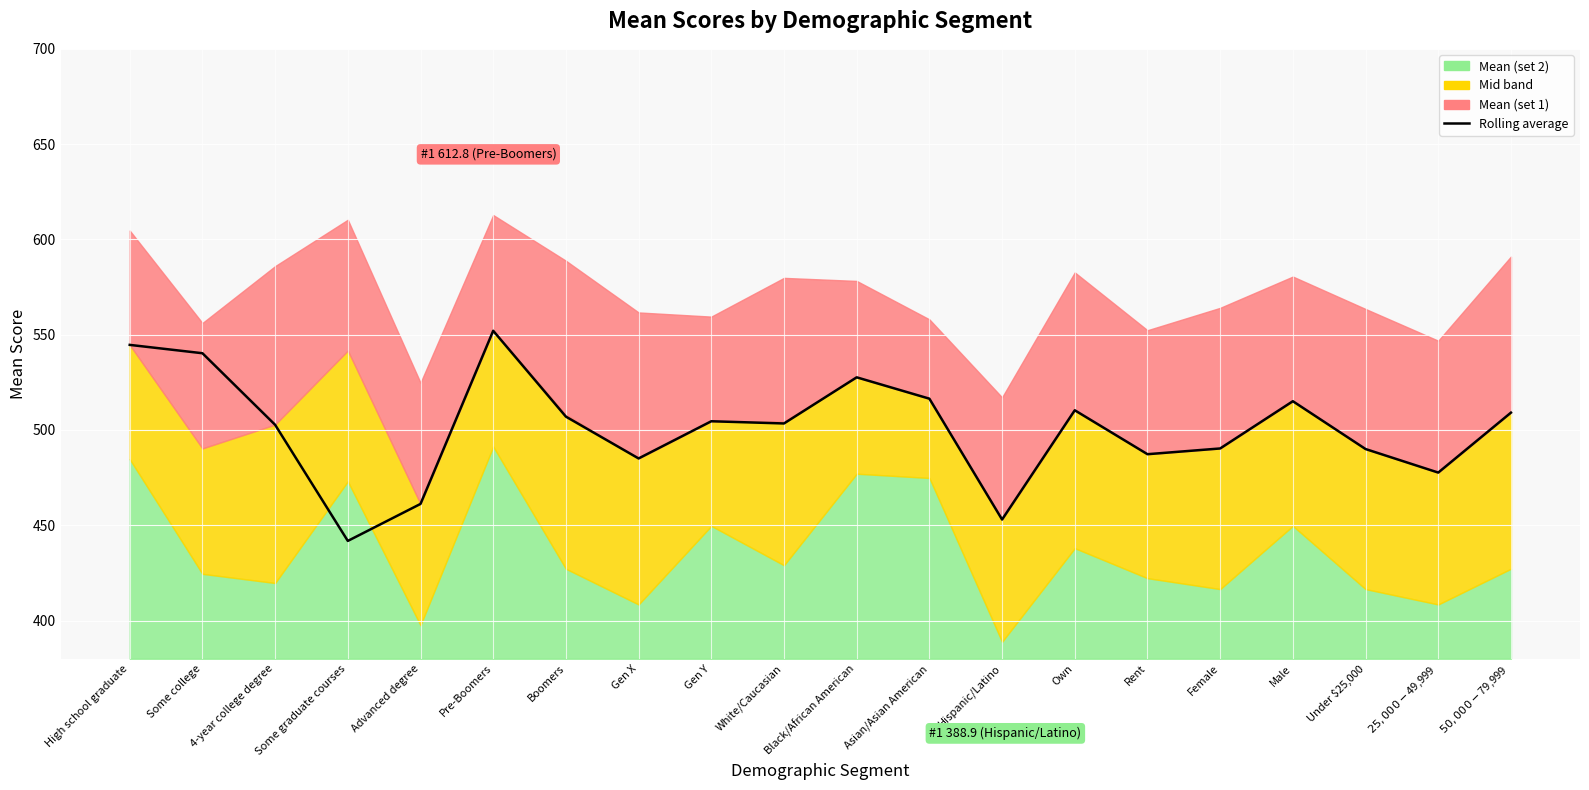

What is the ratio of the value at Gen Y to the value at Asian/Asian American?

1.0